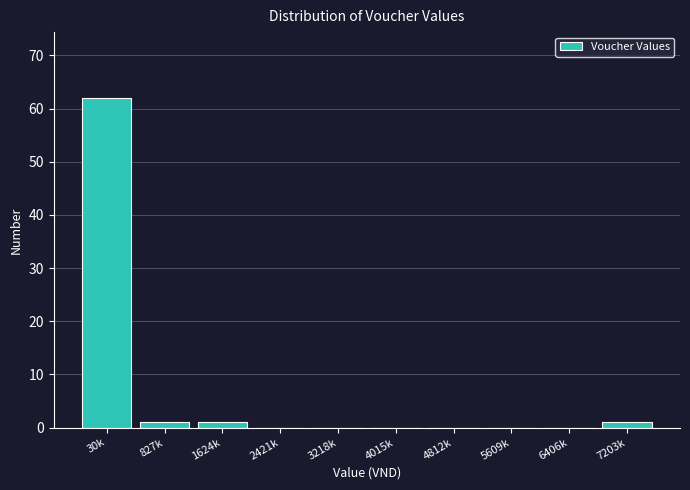

Reading left to right, what are all the values shown in this chart?

30k=62	827k=1	1624k=1	2421k=0	3218k=0	4015k=0	4812k=0	5609k=0	6406k=0	7203k=1